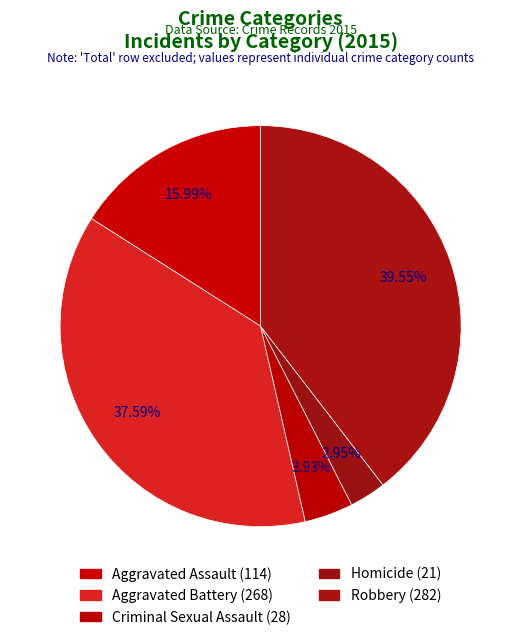

To the nearest percent, what percentage of the pie is Criminal Sexual Assault?

4%